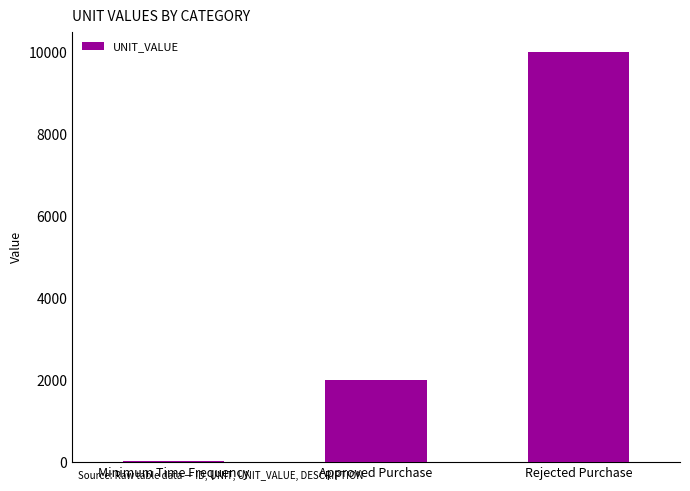

Between Rejected Purchase and Approved Purchase, which is larger?

Rejected Purchase